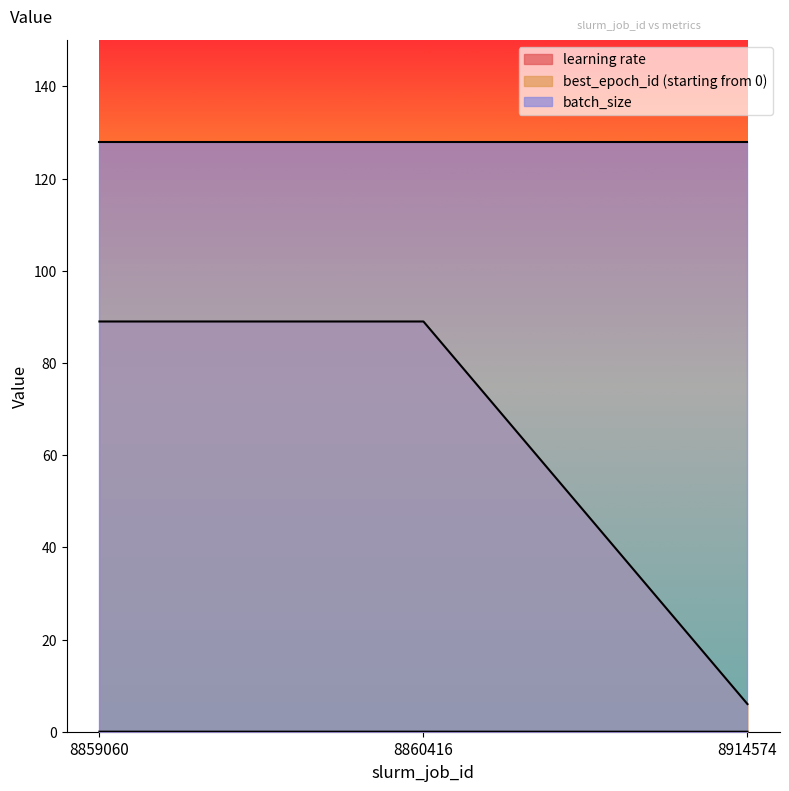

At which category does the chart reach its minimum across all series?

8914574